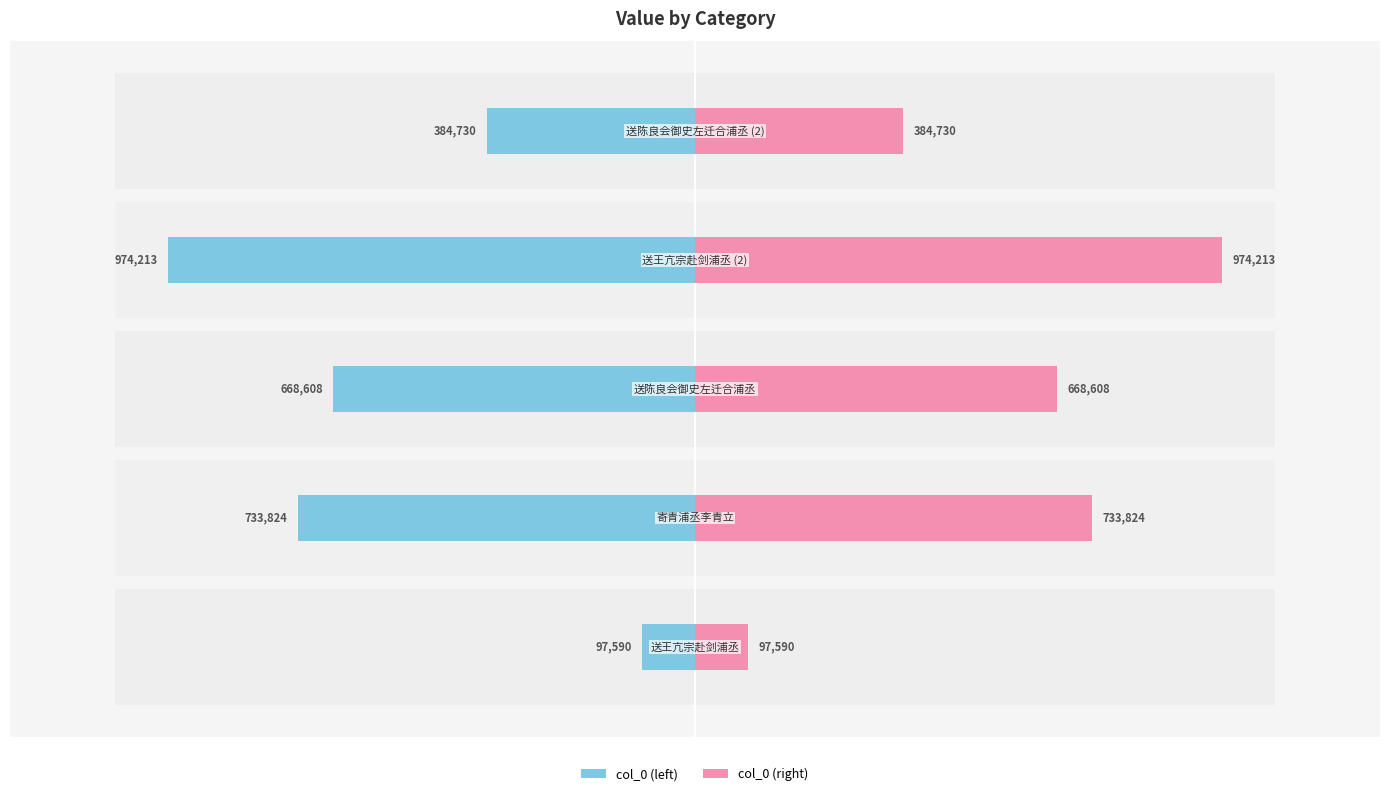

The value of col_0 at 4 is -384730. True or false?

True